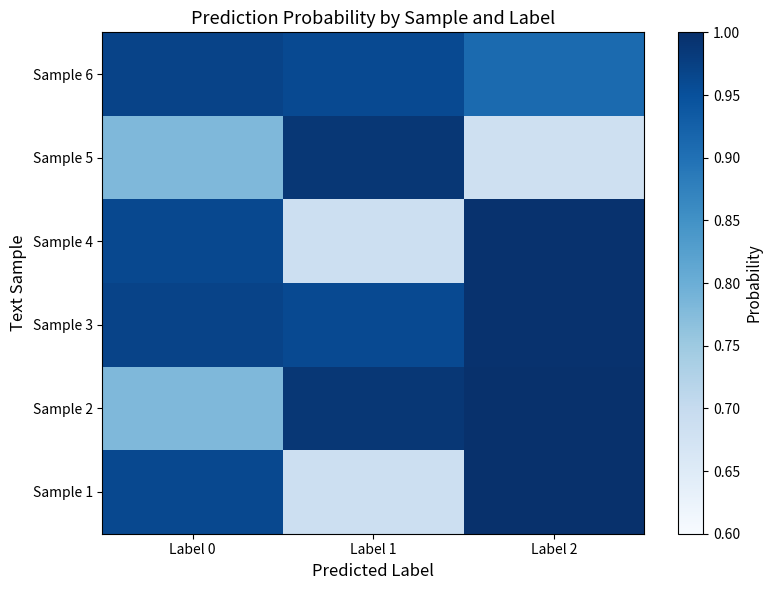

At how many categories does at least one series exceed 0?

3